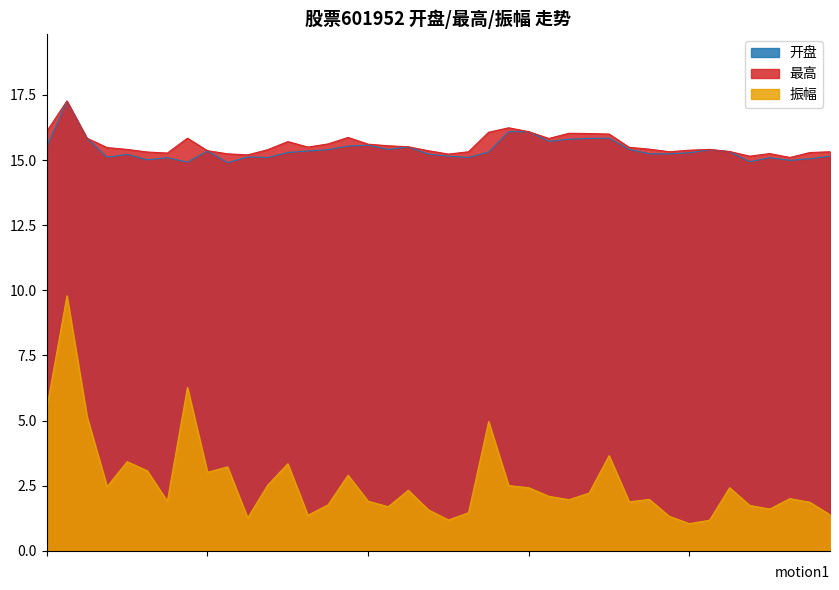

What is the minimum value for 开盘?

14.9